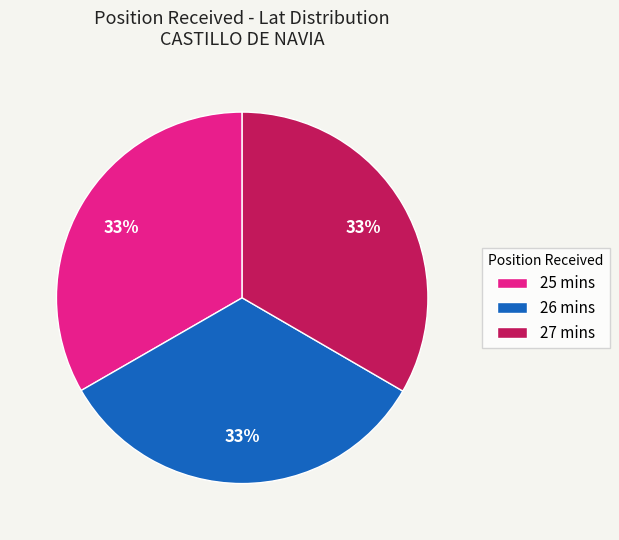

Is the sum of 27 mins and 25 mins greater than half?

Yes